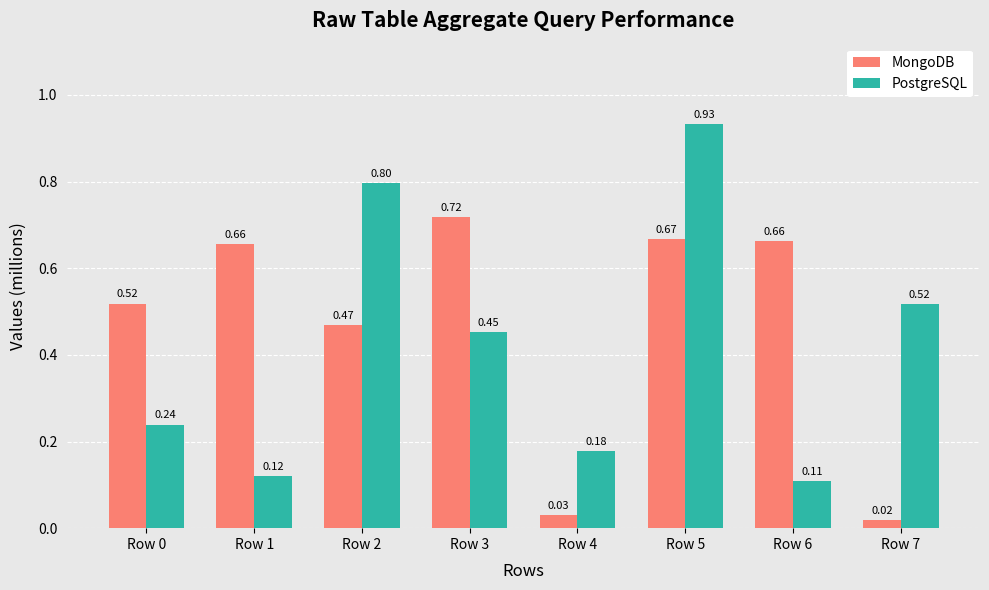

Is the value of PostgreSQL at Row 6 greater than the value of MongoDB at Row 1?

No